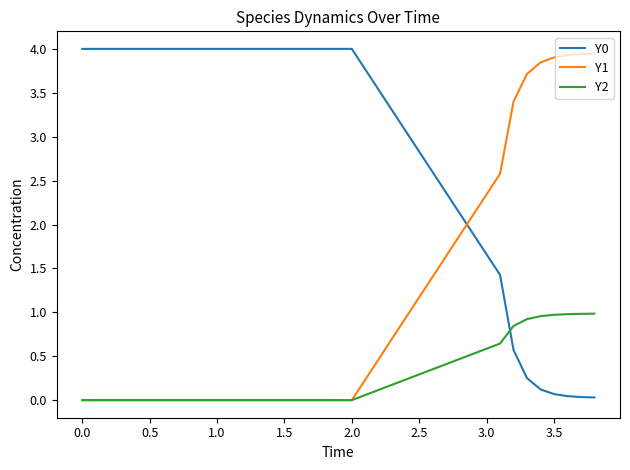

What is the maximum value shown in the chart?

4.0